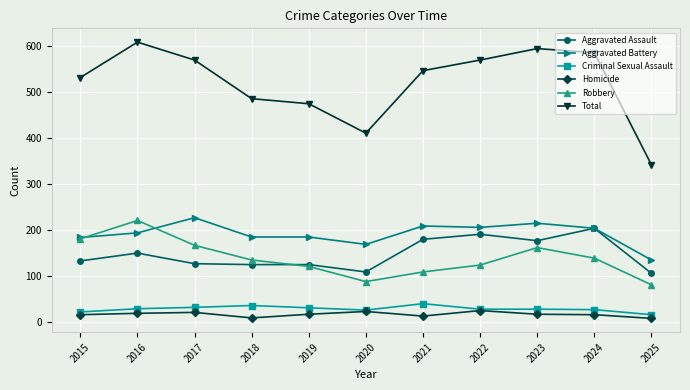

Read the Homicide value at 2024.

15